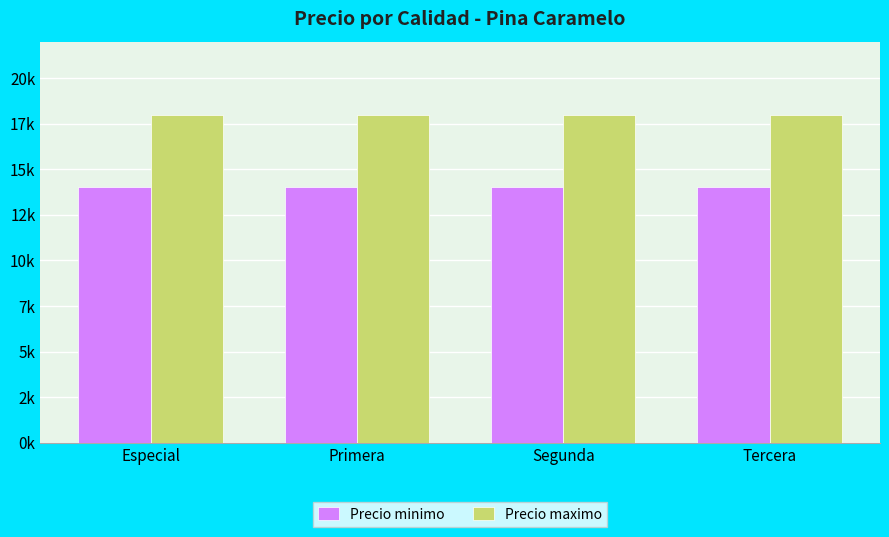

What are all the series names shown in the legend?

Precio minimo, Precio maximo